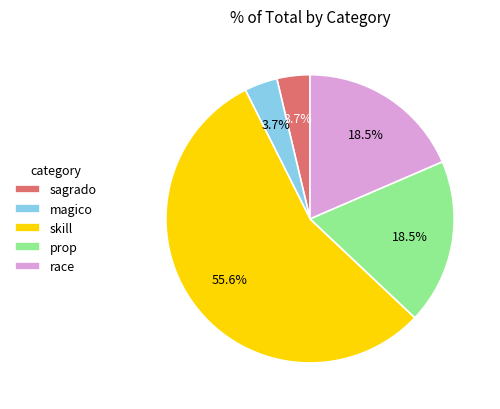

True or false: race accounts for 11% of the total.

False